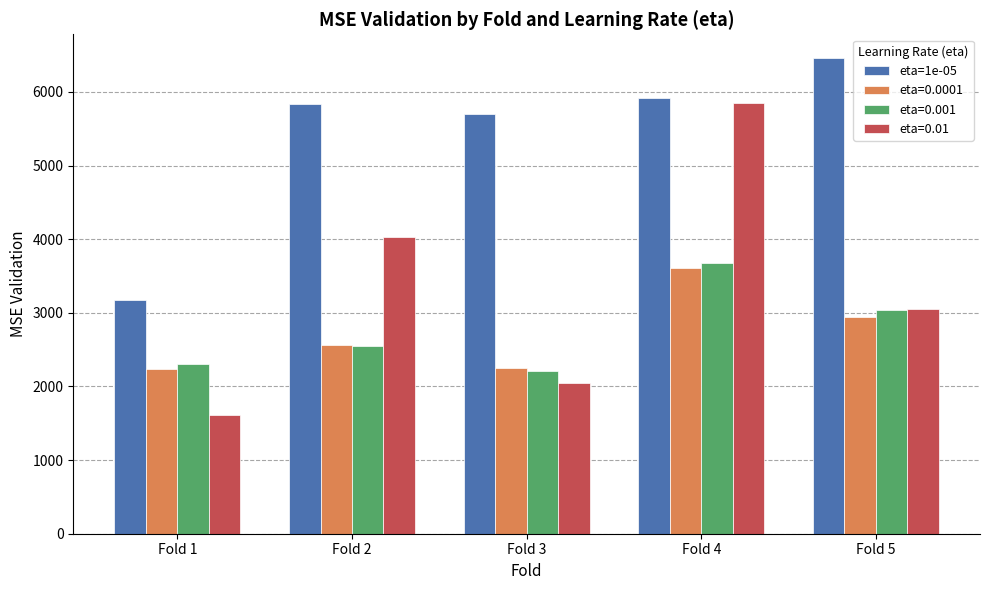

What is the average value of the eta=1e-05 series?

5418.3